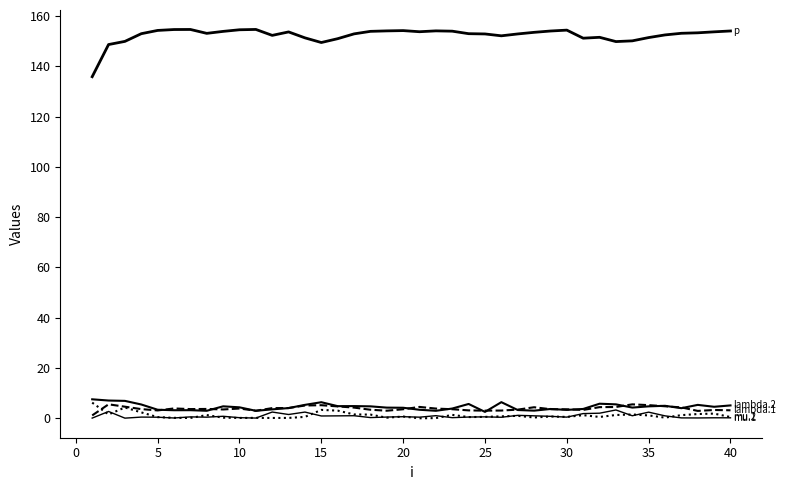

Does the chart have visible grid lines?

No